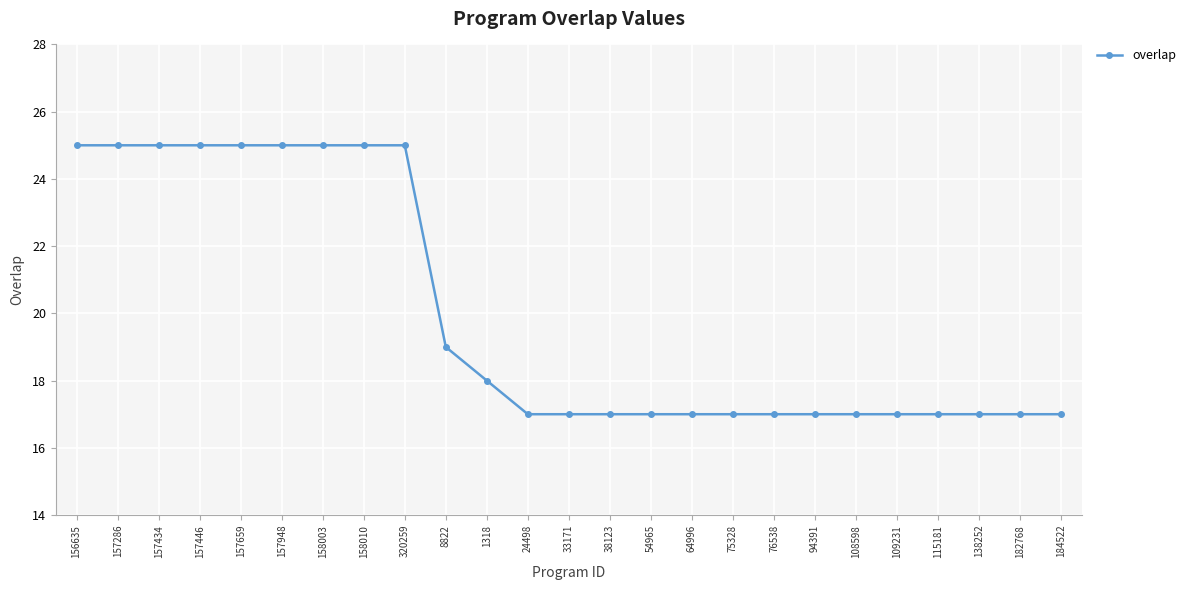

How many lines are shown in the chart?

1